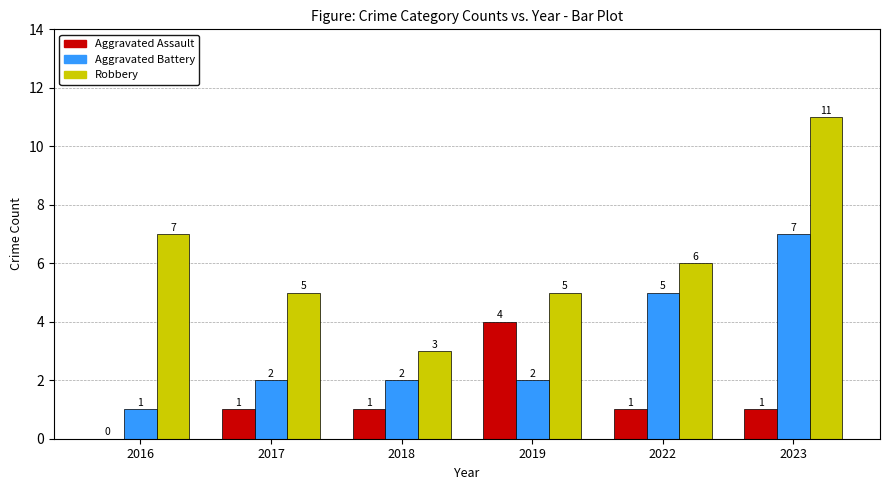

Reading left to right, what are all the values shown in this chart?

Aggravated Assault: 0	1	1	4	1	1
Aggravated Battery: 1	2	2	2	5	7
Robbery: 7	5	3	5	6	11